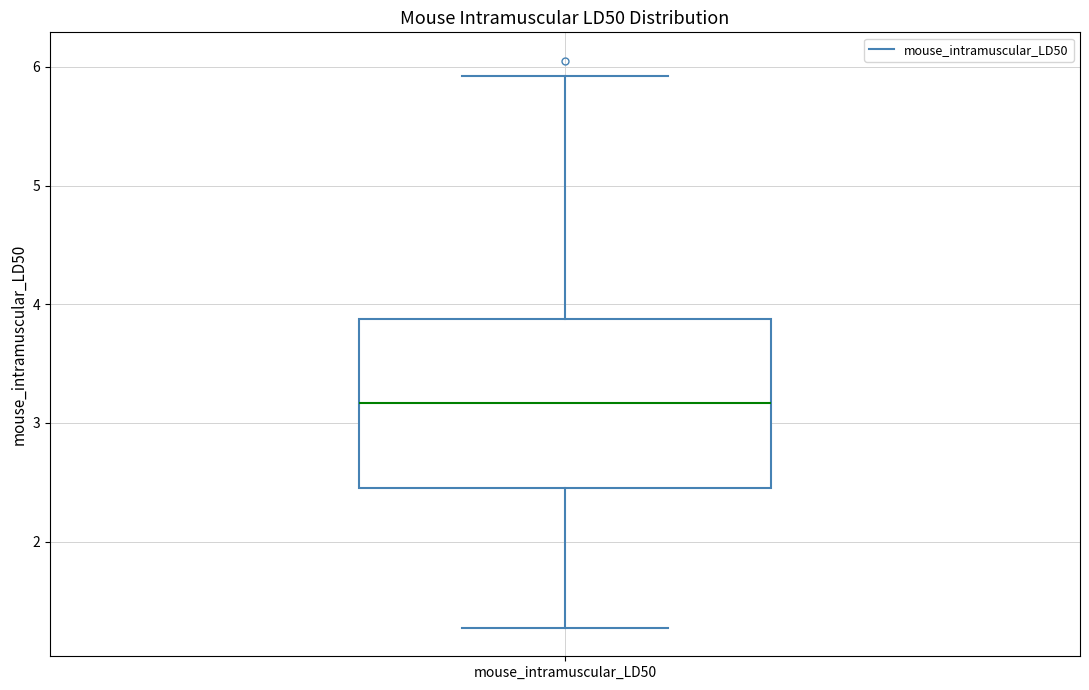

Read this box plot against the y-axis: the position of the median line, the range covered by the box, and the ends of both whiskers. The values are not printed on the chart, so give them approximately, as read against the axis.

median 3.2, box 2.5 to 3.9, whiskers 1.3 to 5.9